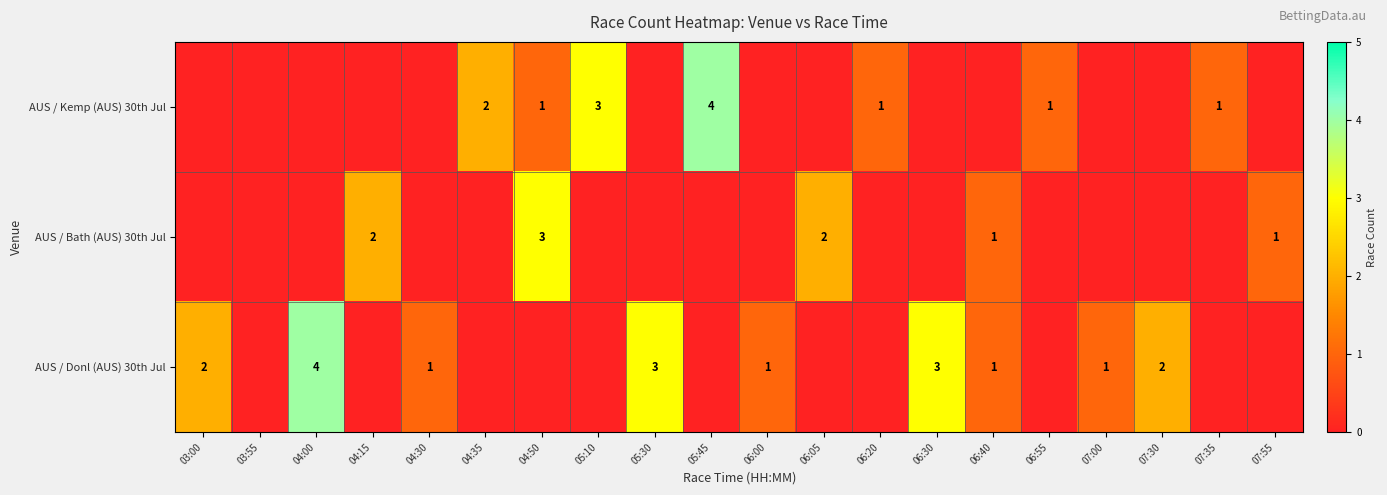

At 07:35, list the series in order from largest to smallest.

AUS / Kemp (AUS) 30th Jul, AUS / Bath (AUS) 30th Jul, AUS / Donl (AUS) 30th Jul